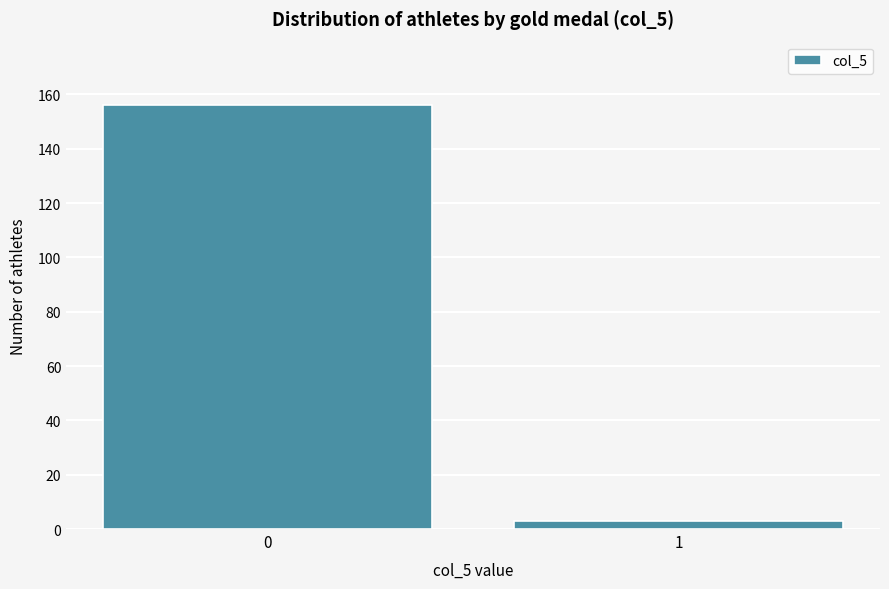

Reading left to right, list all the values displayed in this chart.

0=156	1=3